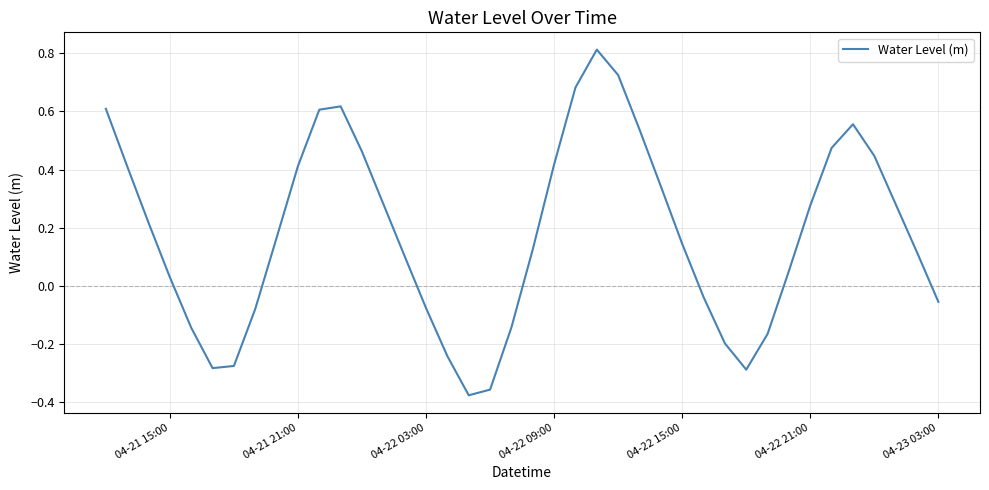

What is the maximum value shown in the chart?

0.8